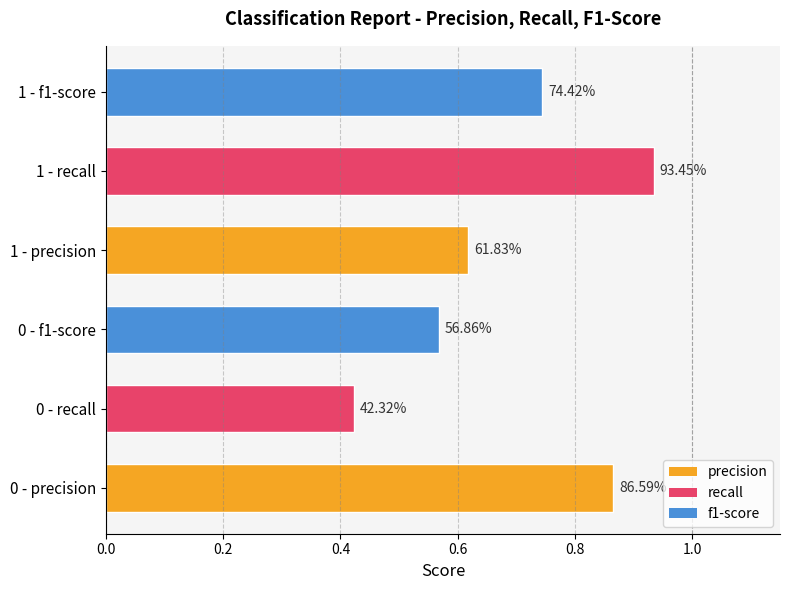

Are the bars horizontal?

Yes